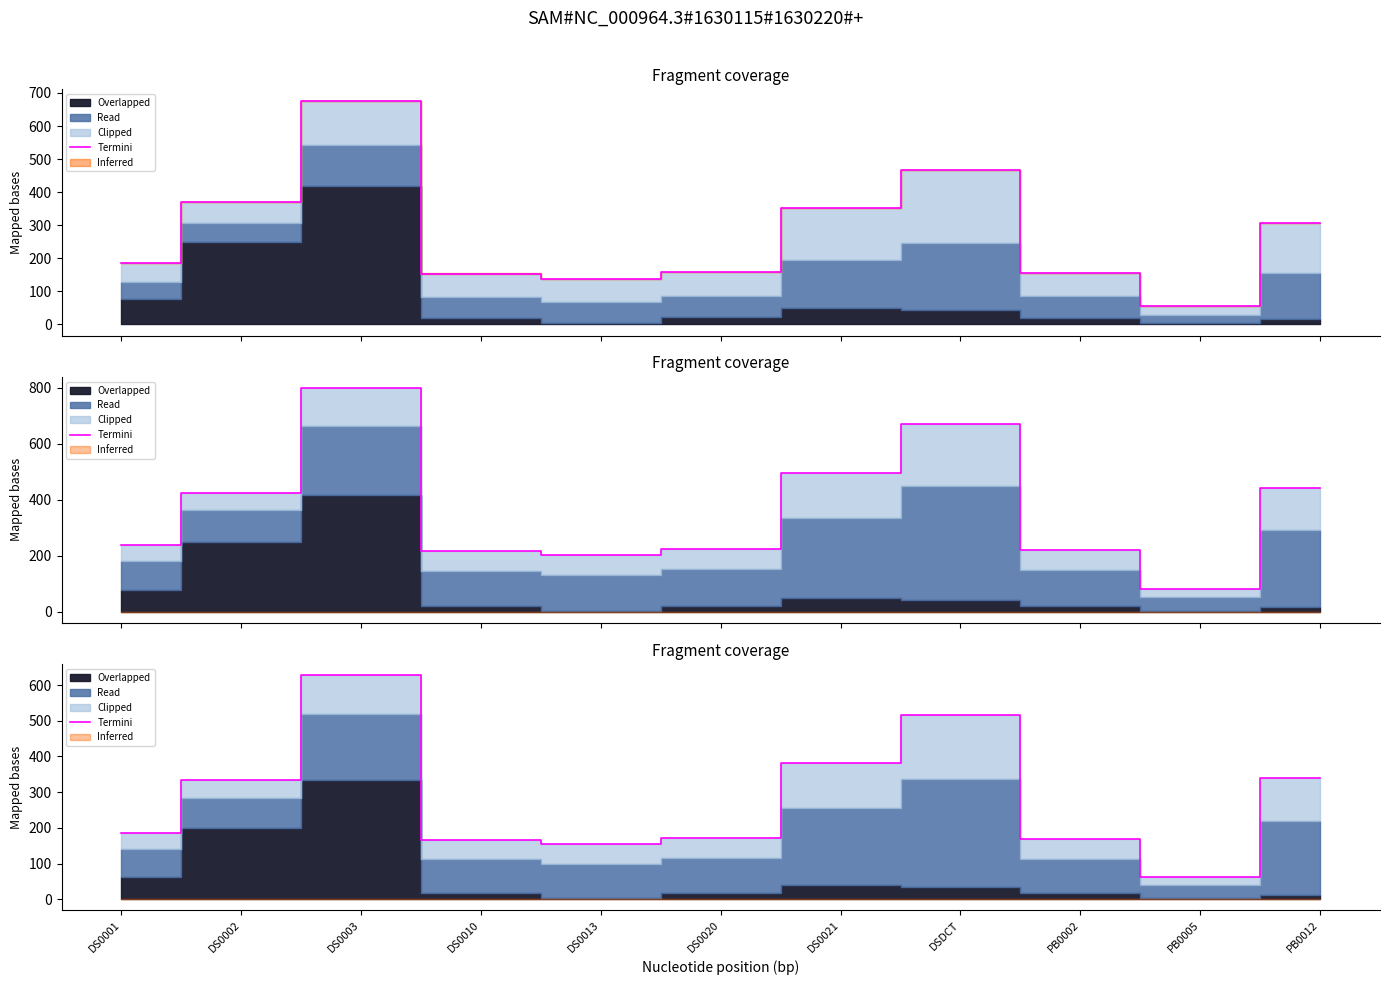

What is the difference between the second highest and second lowest values?

360.0